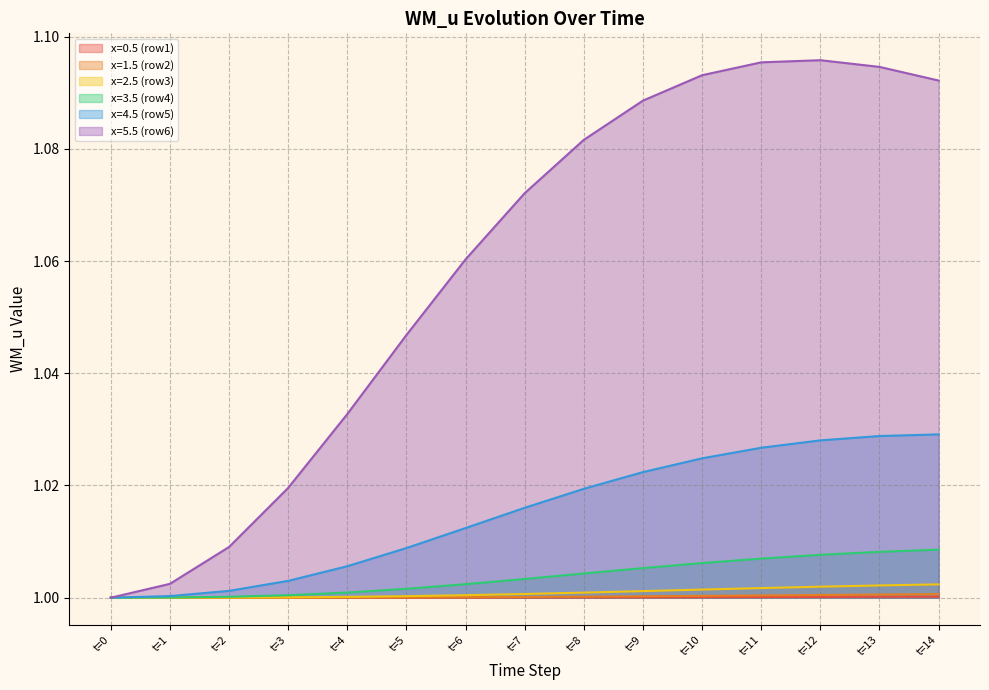

Does the chart display data point markers on the line(s)?

No